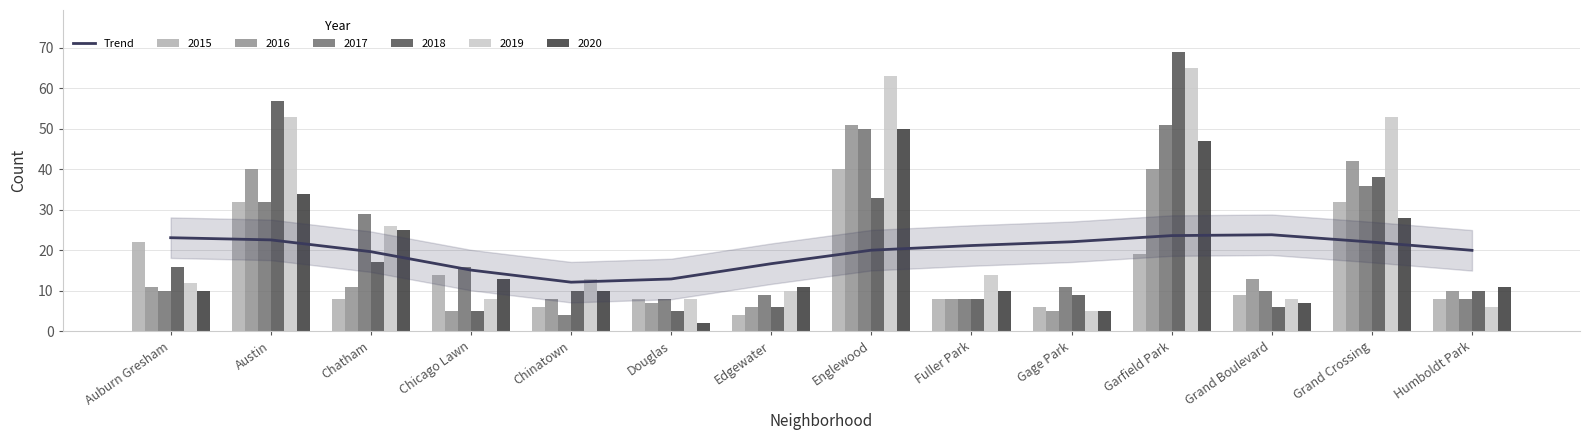

The chart shows a value of 40.2 at Garfield Park. True or false?

False